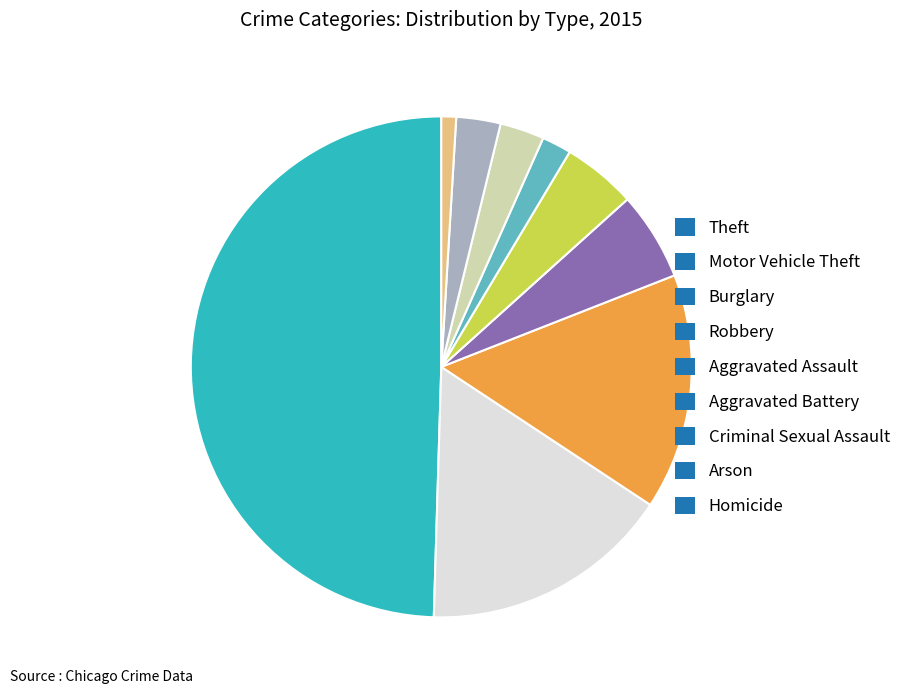

The Criminal Sexual Assault slice represents 3% of the pie. True or false?

True